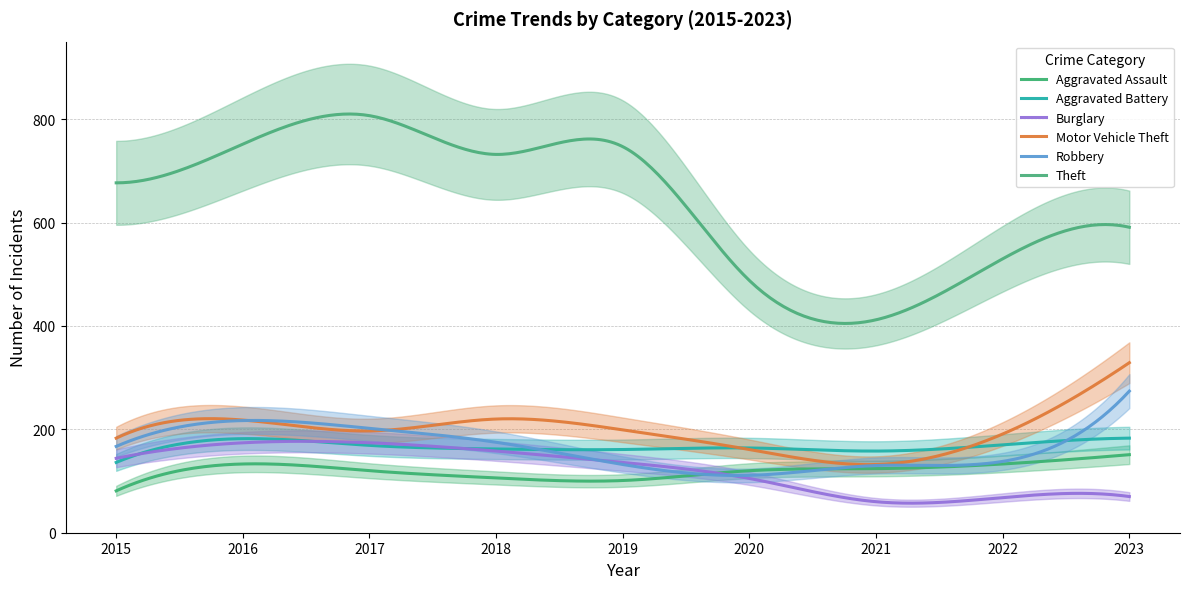

True or false: Motor Vehicle Theft has a value of 132 at 2021.

True